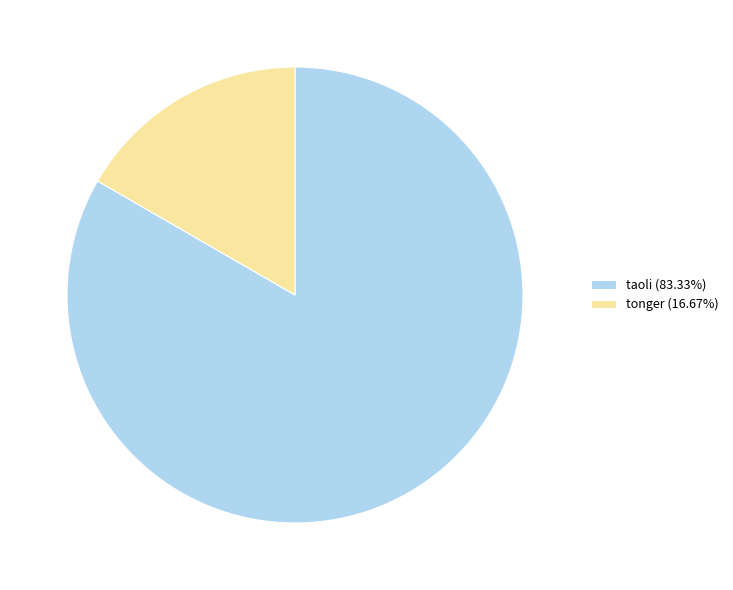

What is the ratio of the value at tonger to the value at taoli?

0.2